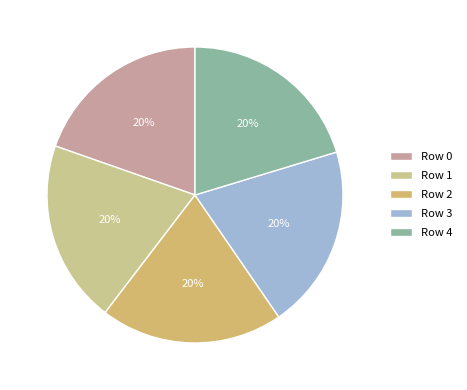

How many slices are in this pie chart?

5